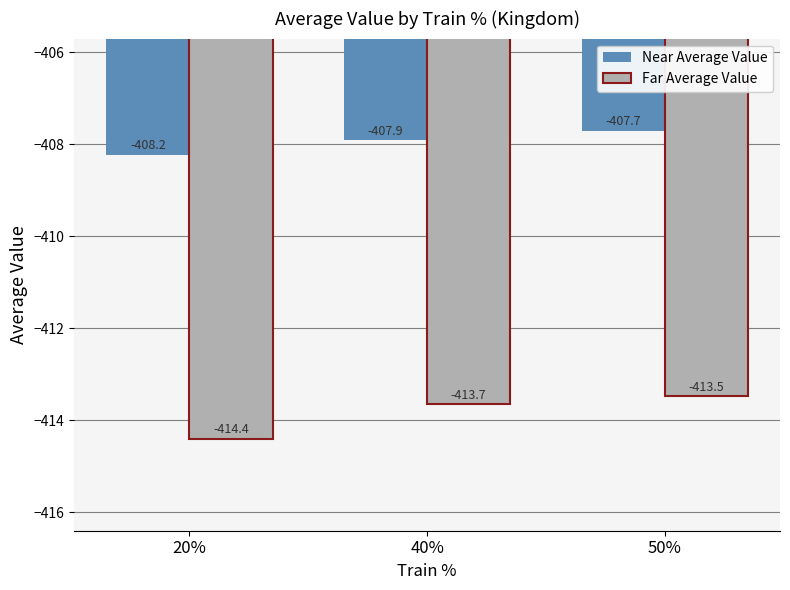

What are all the series names shown in the legend?

Near Average Value, Far Average Value